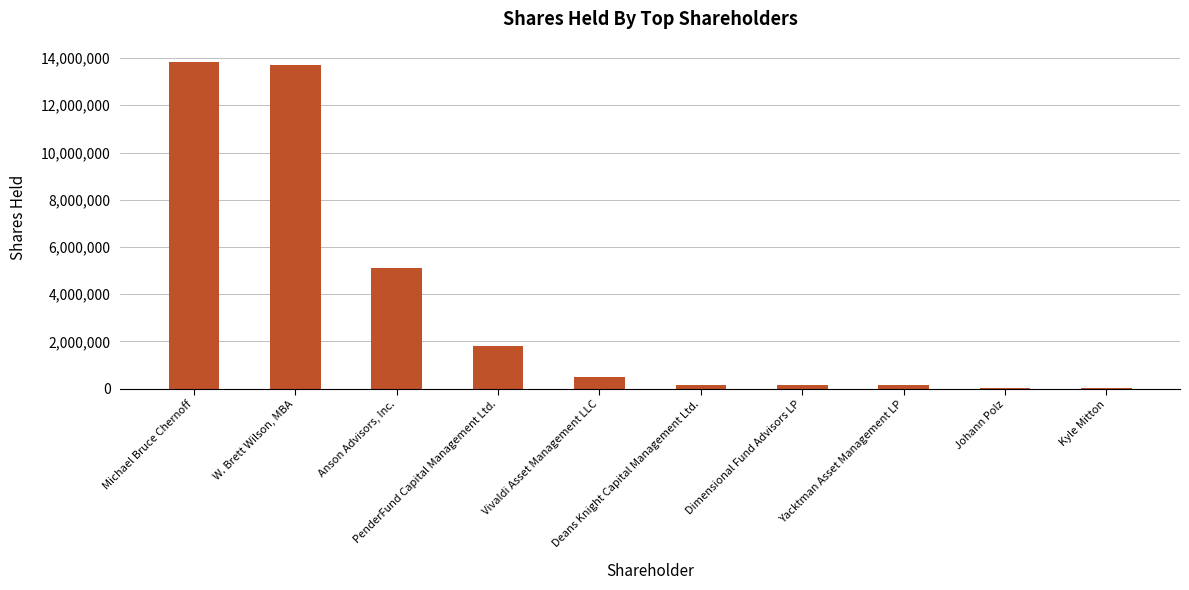

Where does the data first go above 482750?

Michael Bruce Chernoff